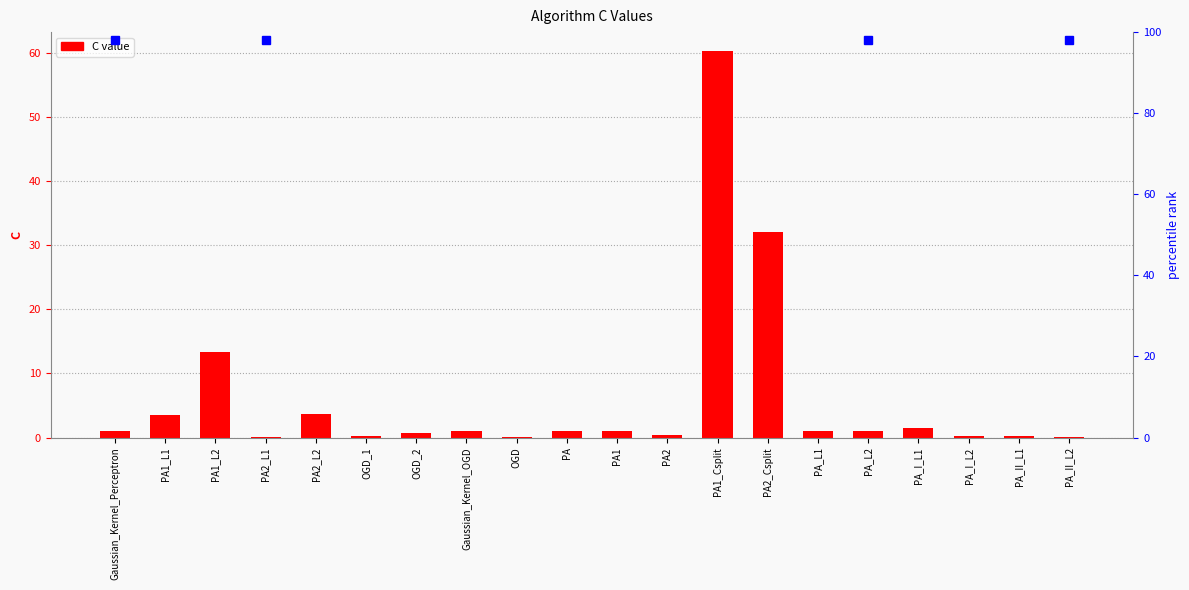

What is the difference between the maximum and minimum values?

60.2